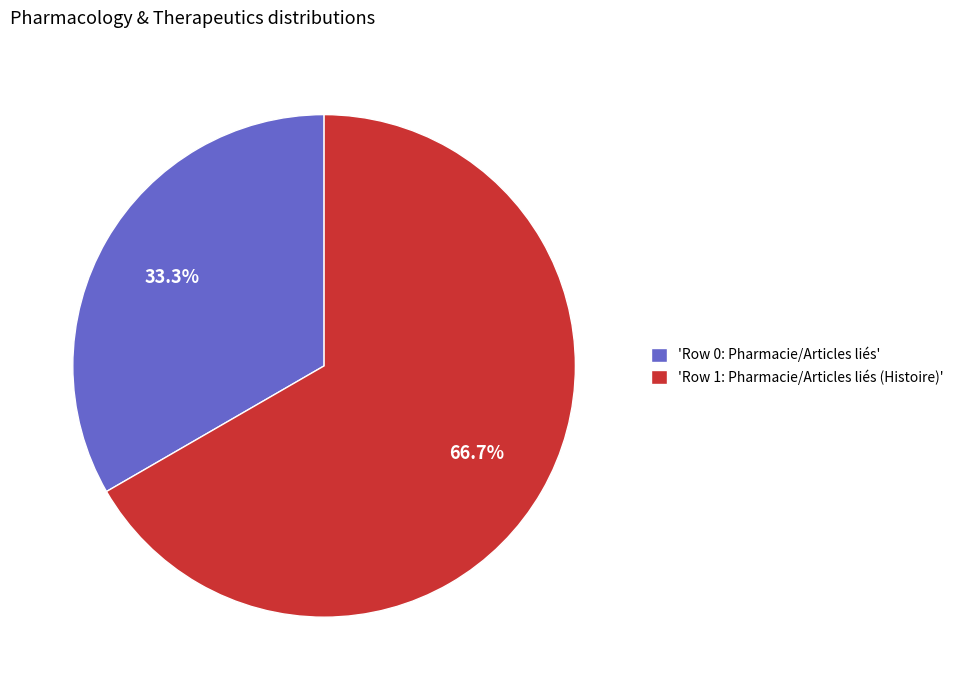

Which category has the smallest portion of the pie?

'Row 0: Pharmacie/Articles liés'